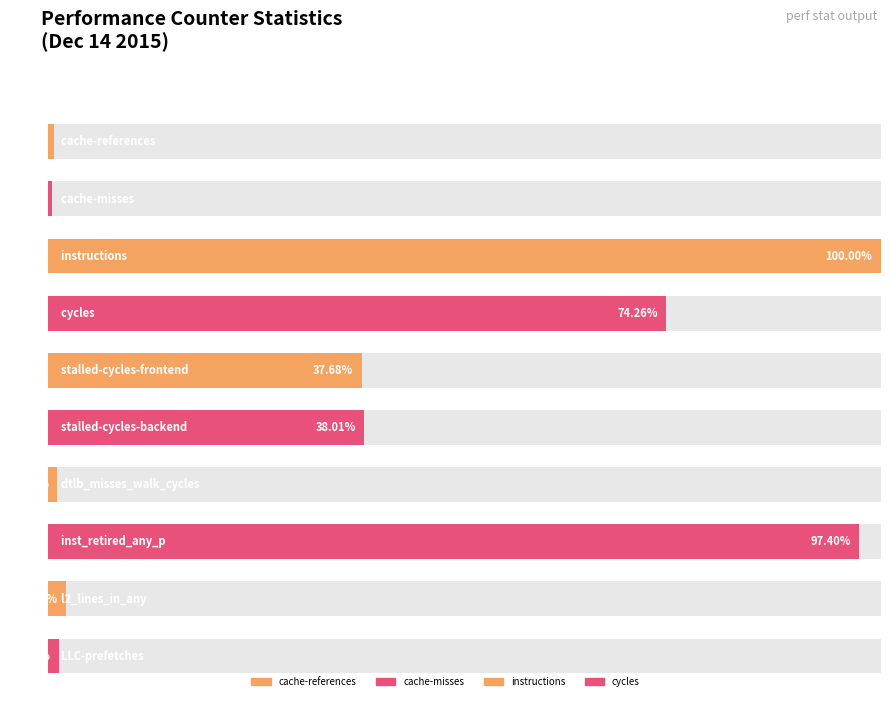

What is the change in value from dtlb_misses_walk_cycles to LLC-prefetches?

+56381989